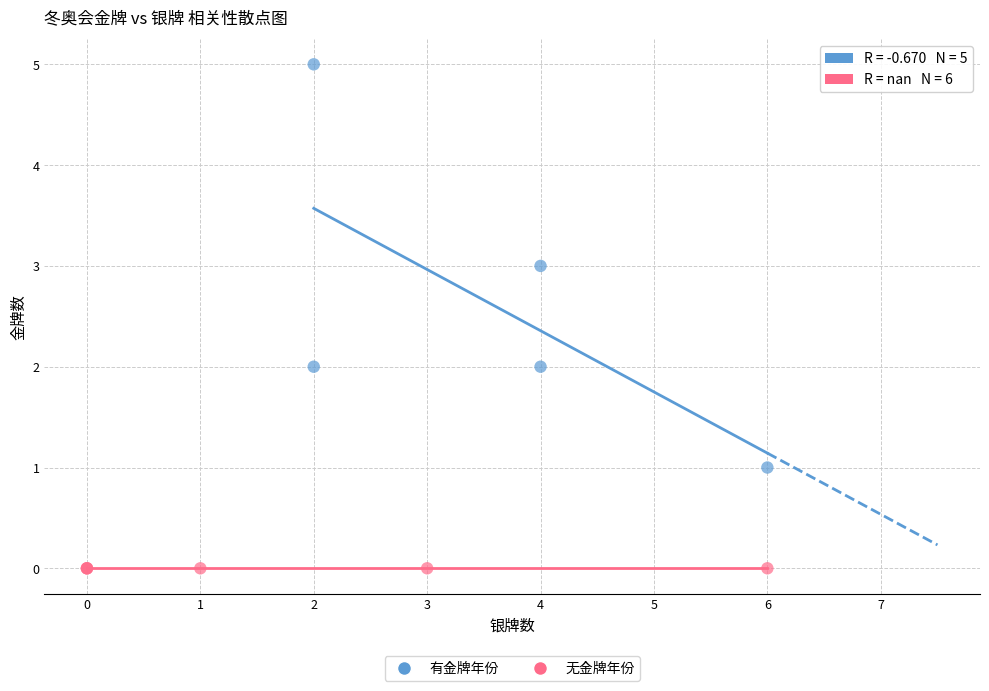

What are all the series names shown in the legend?

有金牌年份, 无金牌年份